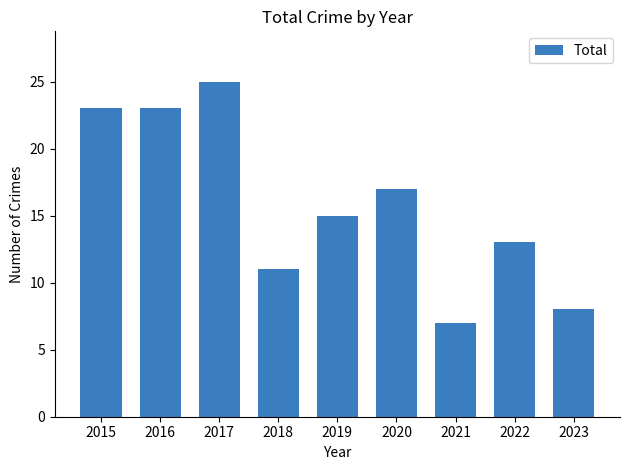

What is the difference between the values at 2016 and 2022?

10